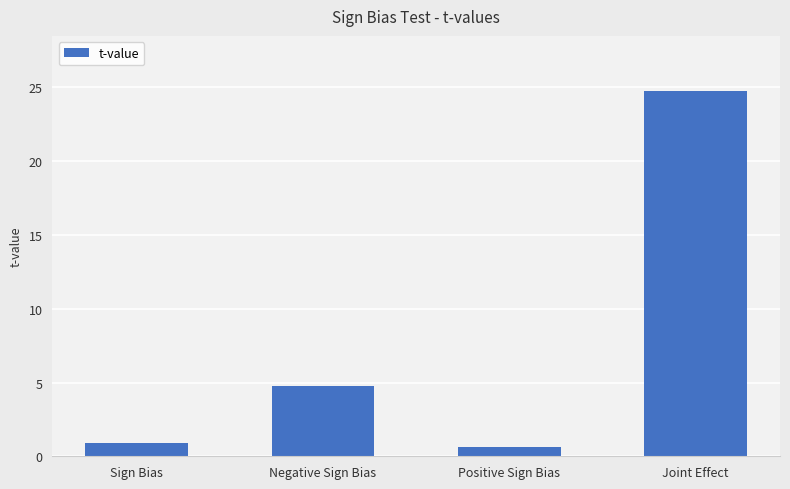

What is the difference between the second highest and minimum values?

4.1